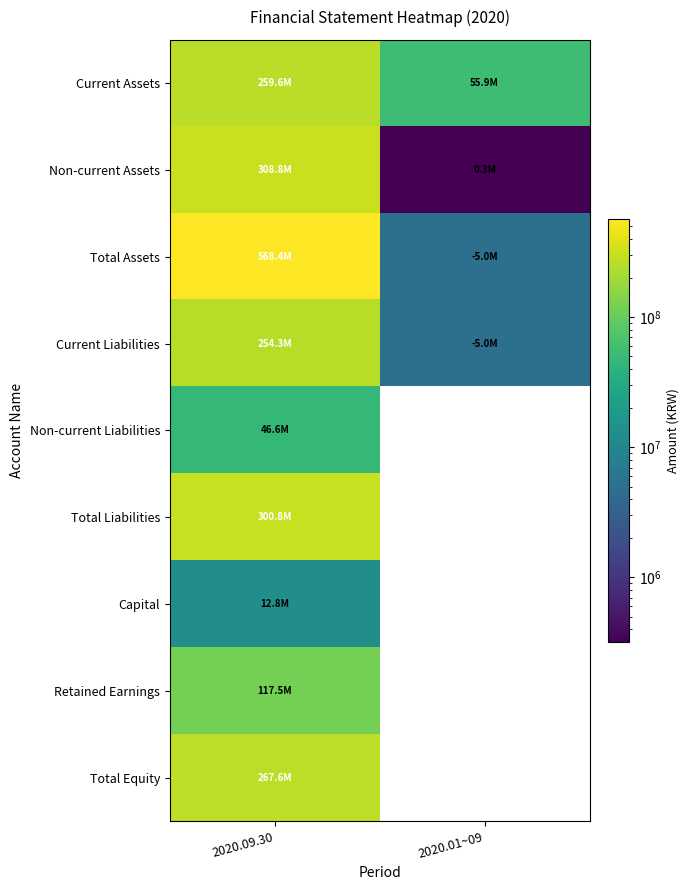

Is the value of Current Liabilities at 2020.09.30 greater than the value of Non-current Liabilities at 2020.01~09?

No